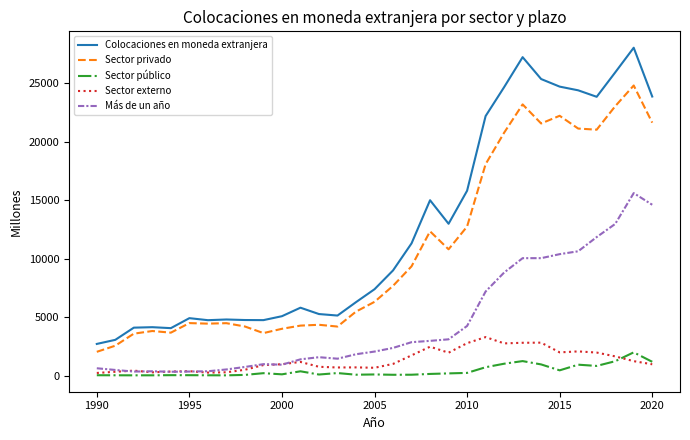

What is the highest value of the Sector externo series?

3286